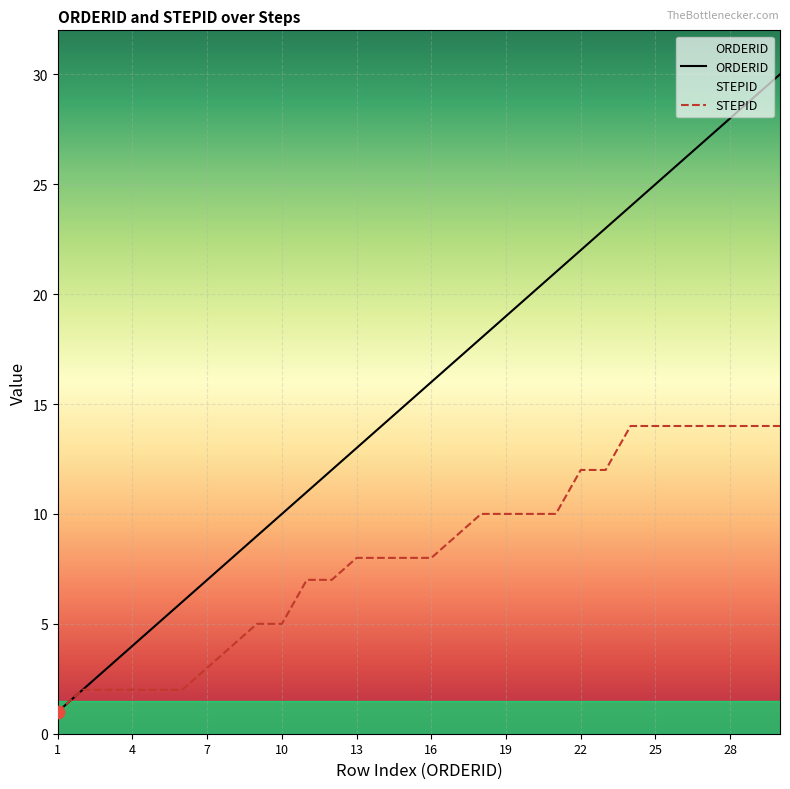

Which series has the largest total across all categories?

ORDERID